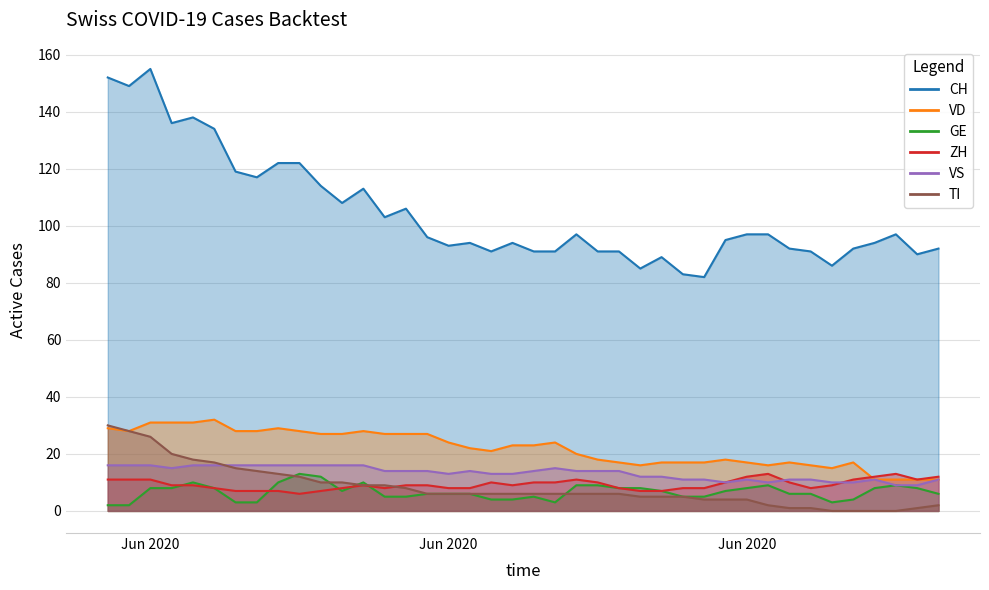

True or false: ZH and TI intersect in this chart.

True